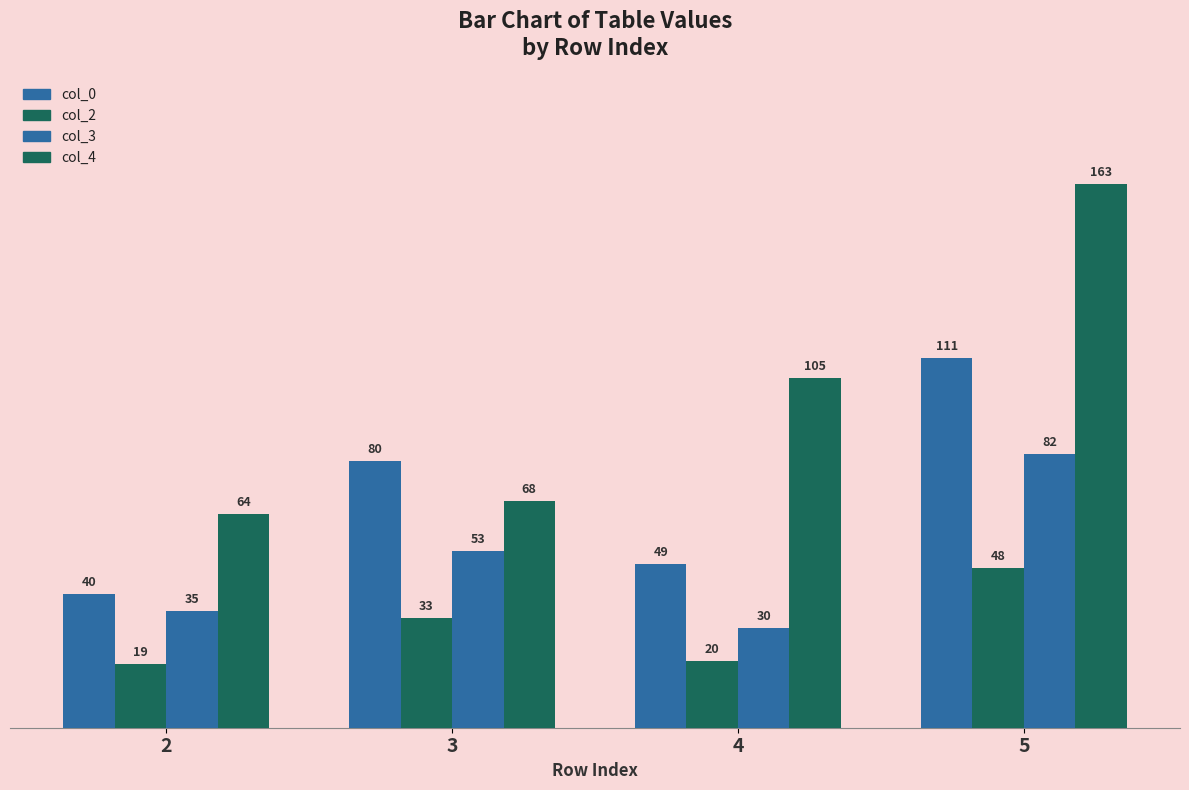

Does the chart contain any negative values?

No